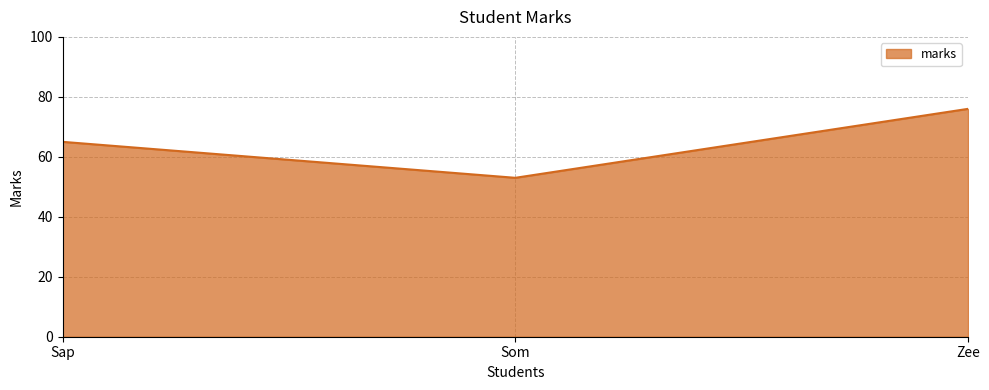

The chart shows a value of 76 at Zee. True or false?

True